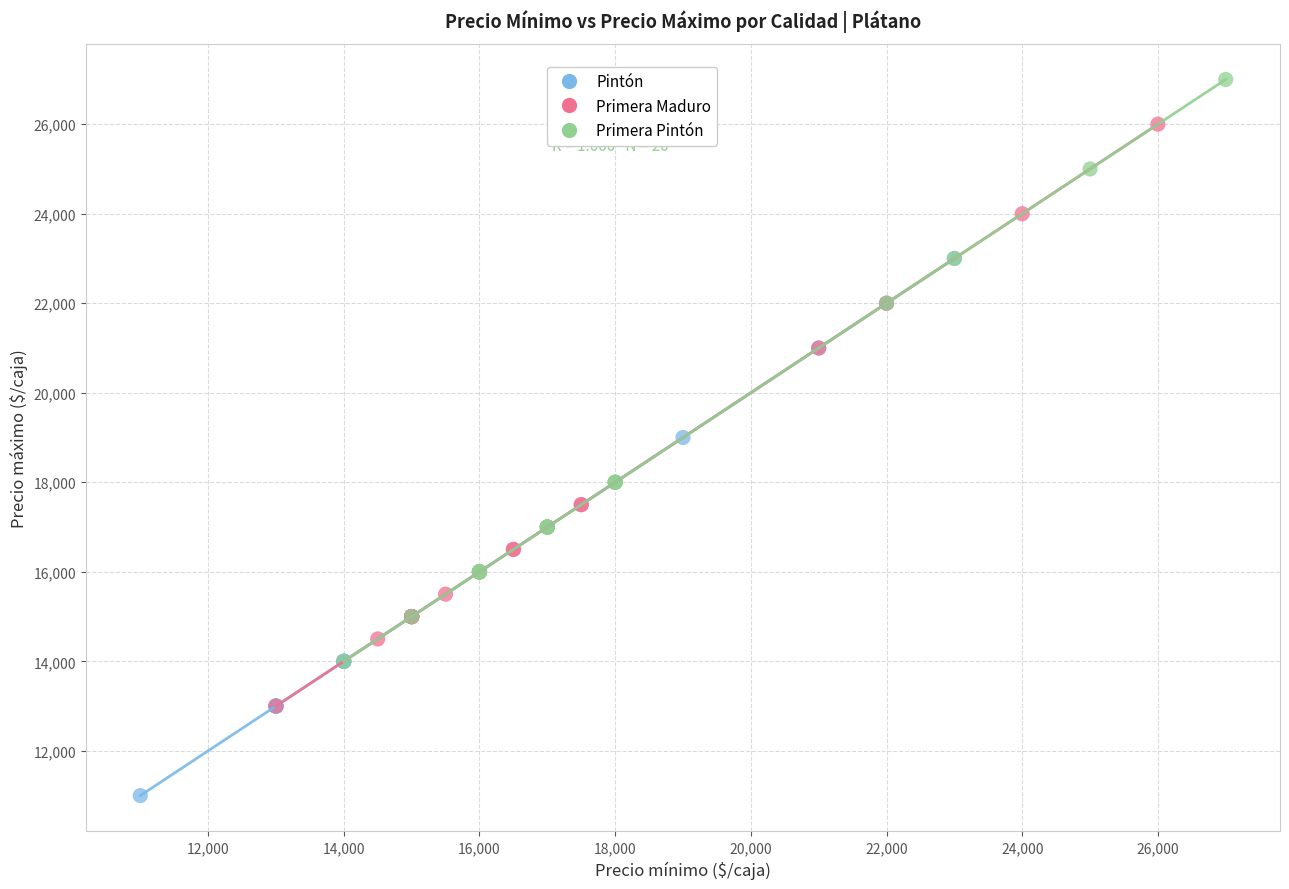

Which series contains the lowest Y value?

Pintón